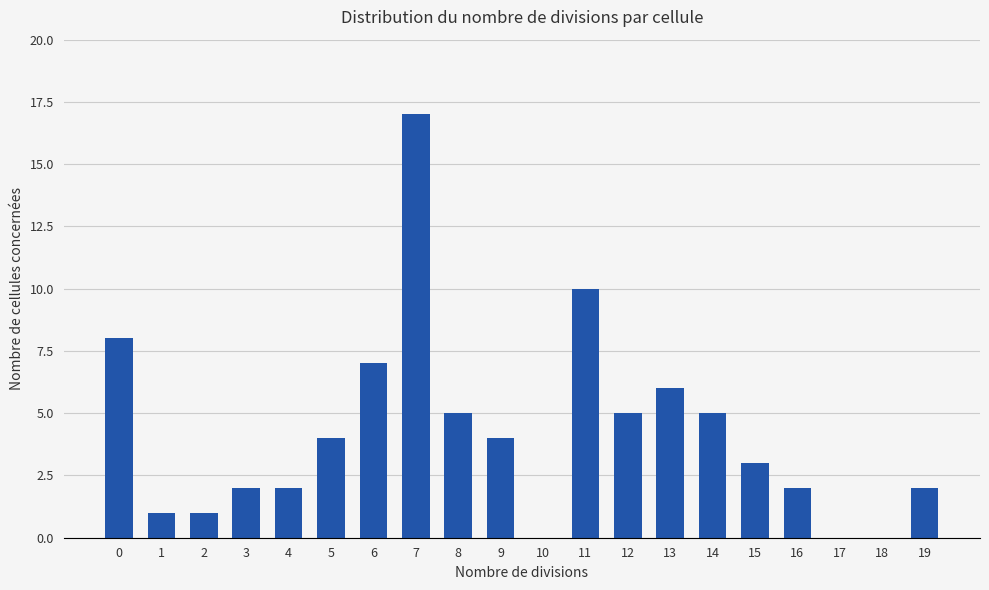

Are the bars horizontal?

No